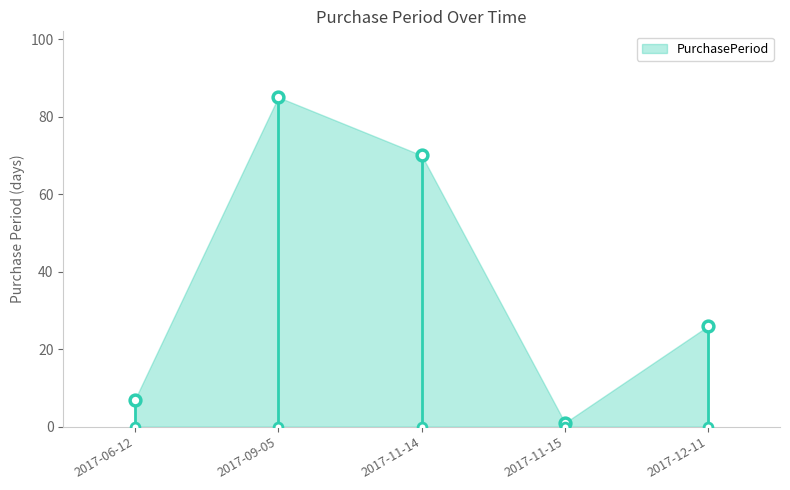

Between 2017-11-14 and 2017-09-05, which is larger?

2017-09-05